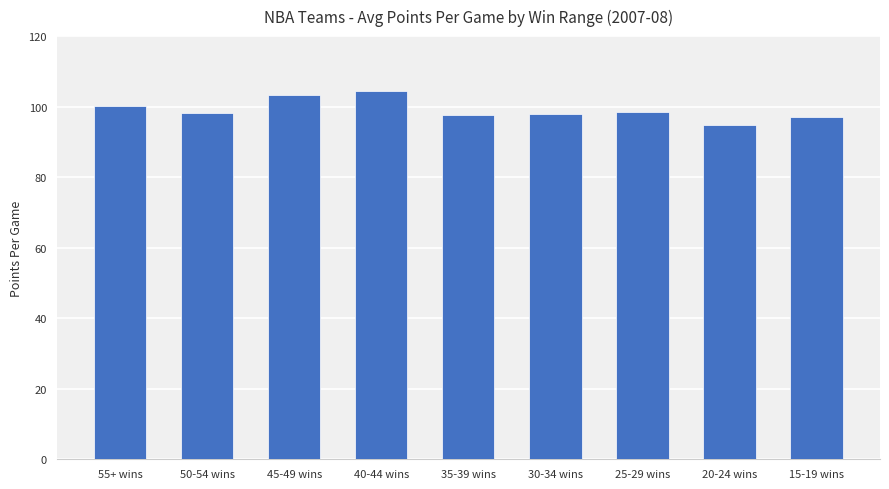

What is the difference between the values at 40-44 wins and 25-29 wins?

5.8